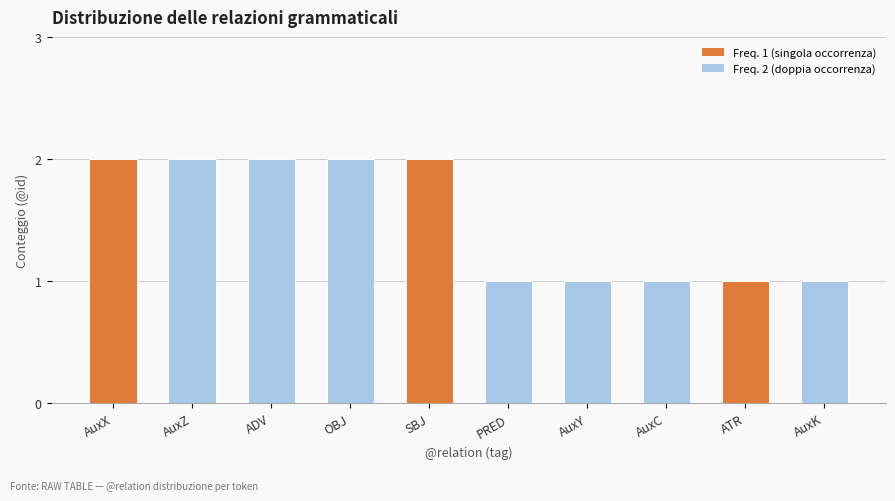

Approximately how many times larger is the value at OBJ compared to AuxZ?

1.0